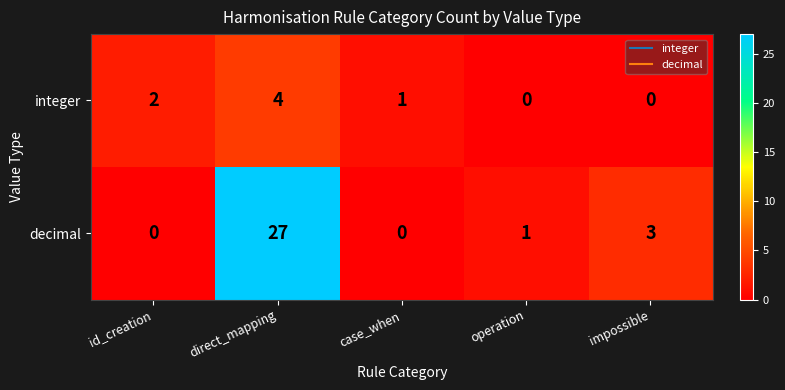

Which series has the largest range (max minus min)?

decimal